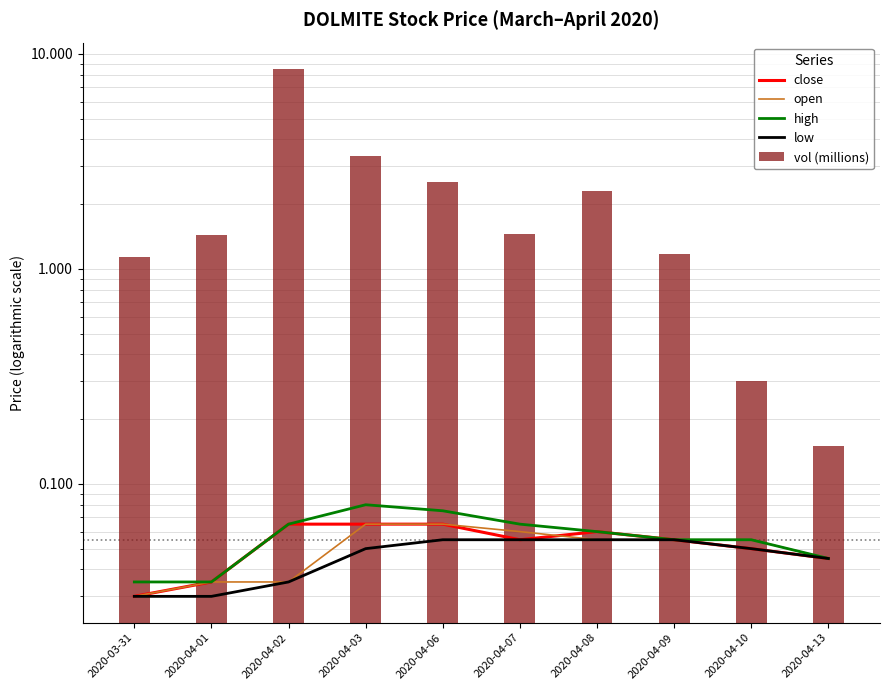

What is the total value across all series at 2020-04-08?

2.5